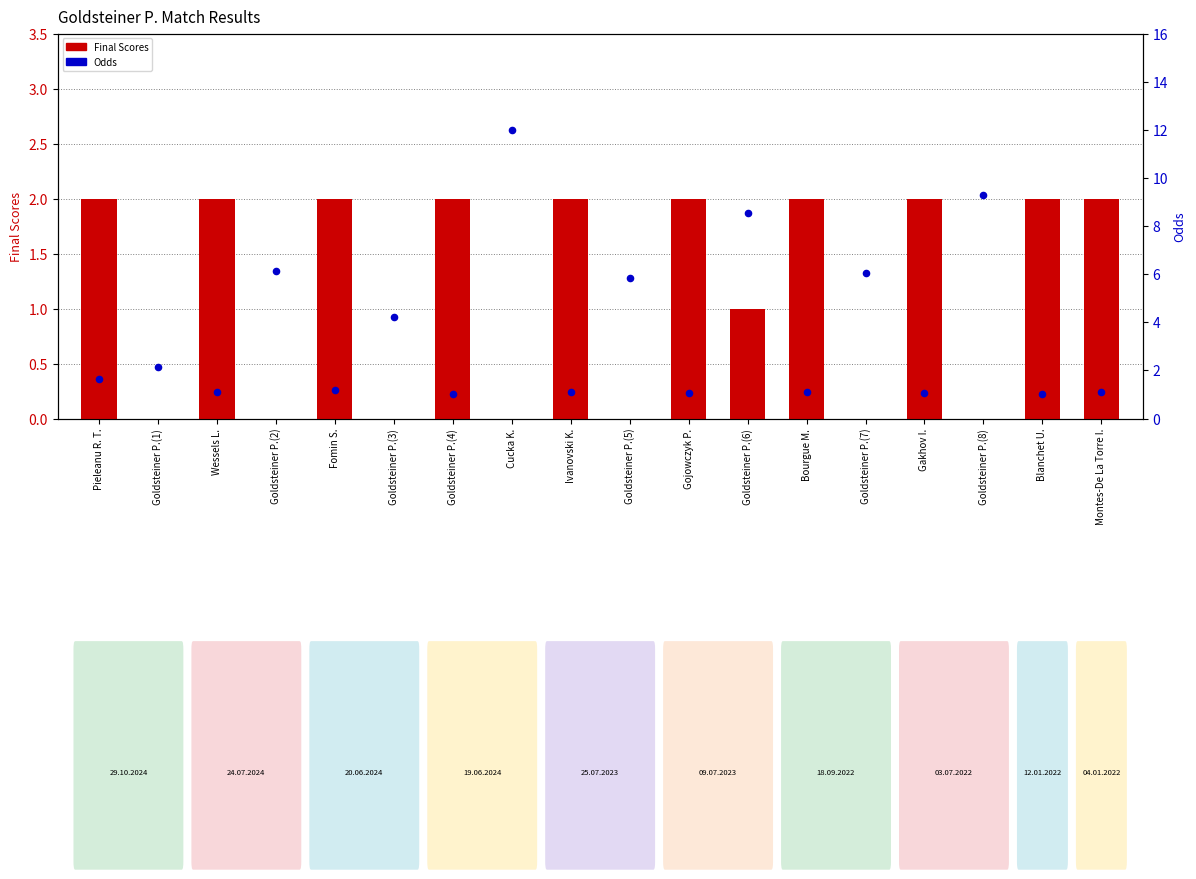

Which series reaches the maximum Y coordinate?

Odds